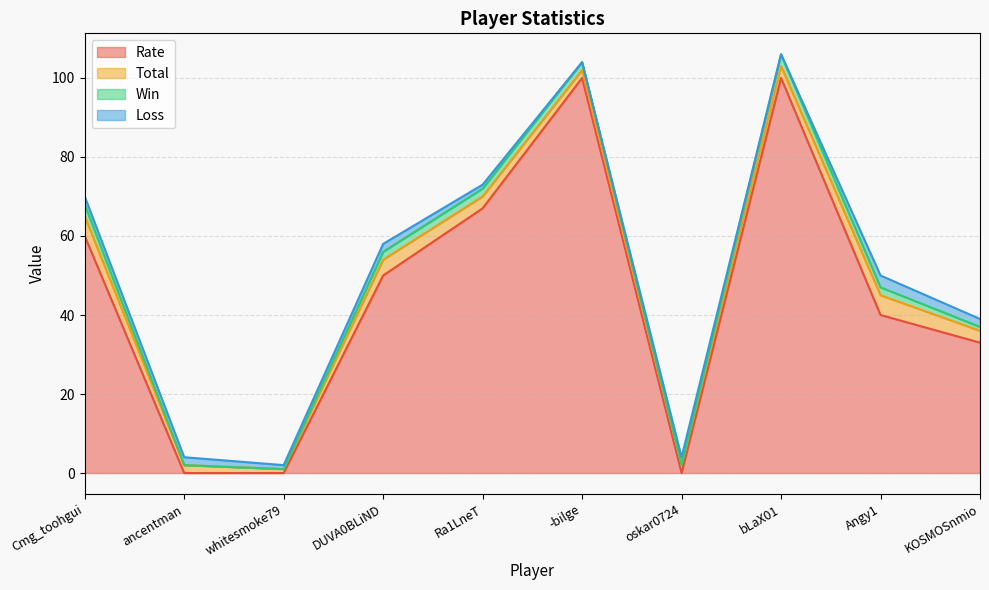

How many lines are shown in the chart?

4